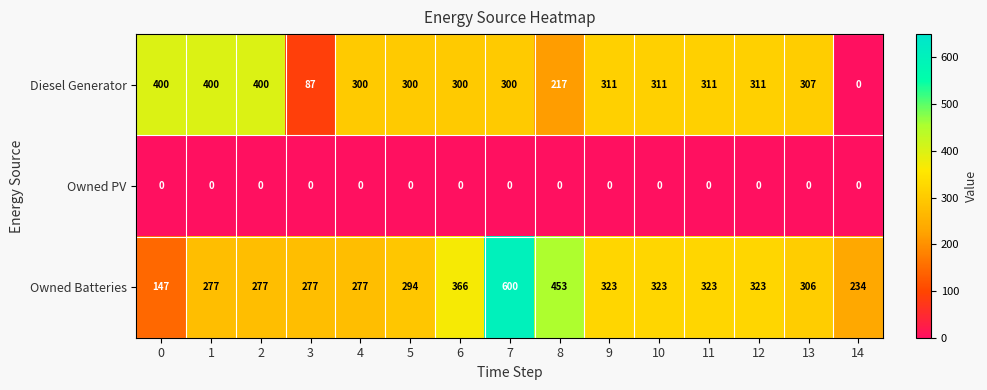

Is it true that Diesel Generator equals 471 at 9?

False